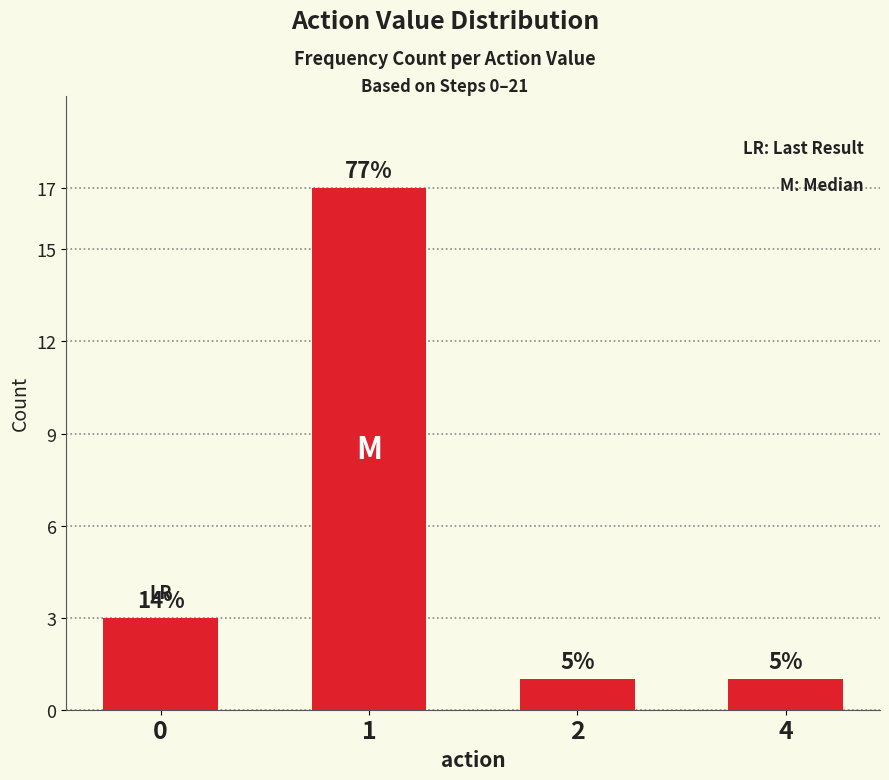

Reading left to right, list all the values displayed in this chart.

0=3	1=17	2=1	4=1